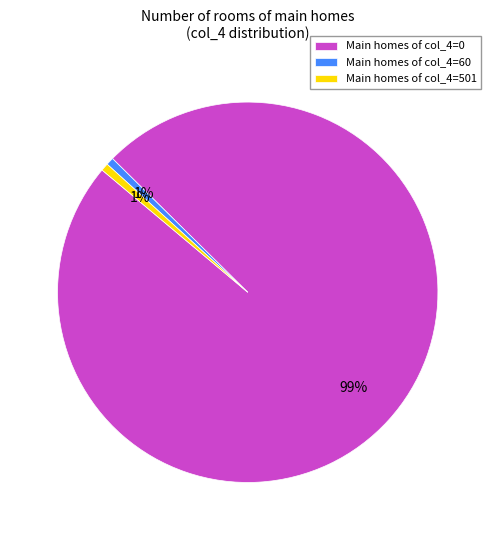

Is the sum of Main homes of col_4=60 and Main homes of col_4=501 greater than half?

No